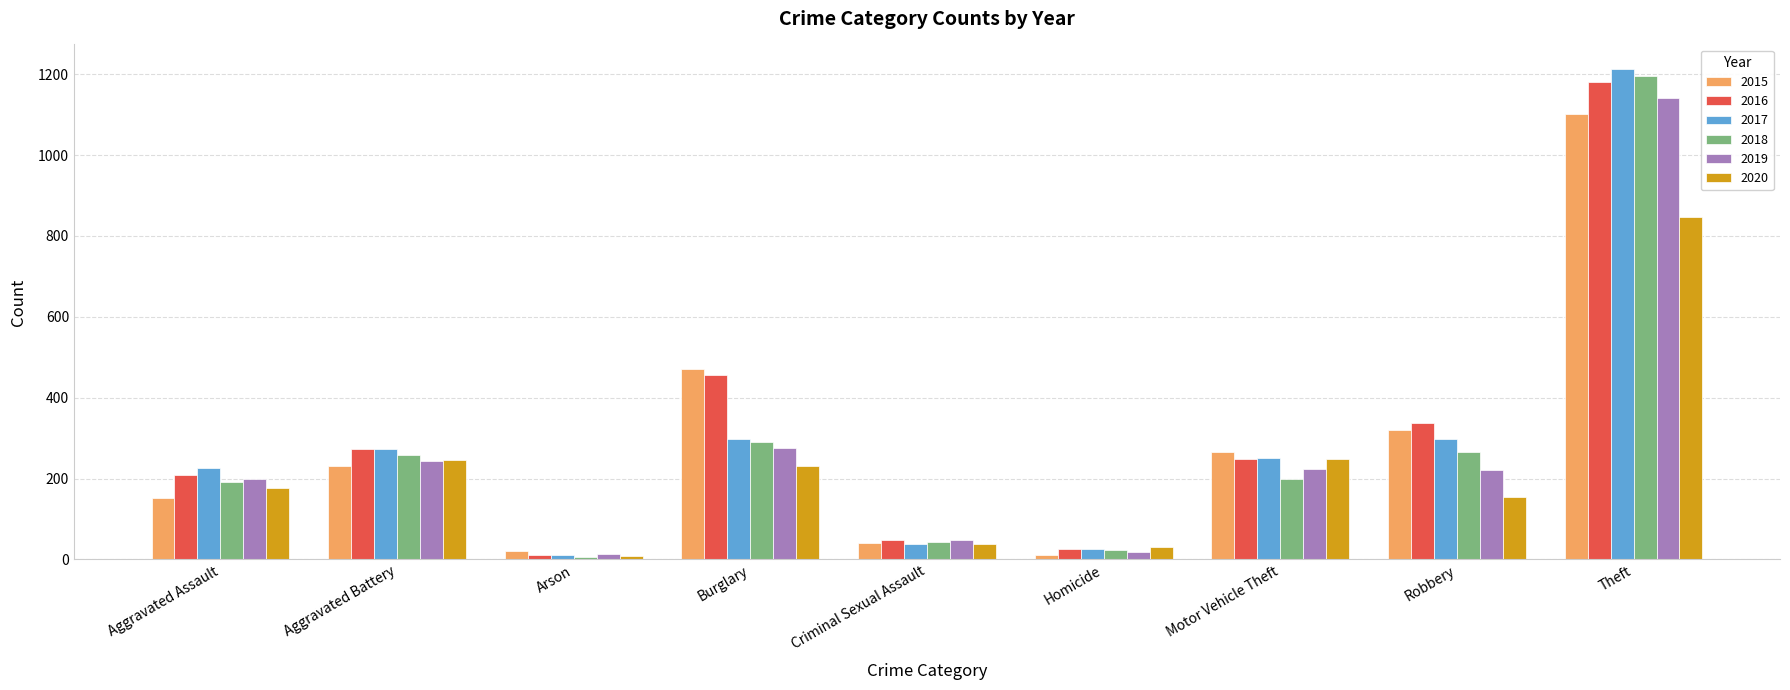

What is the difference between the 2017 values at Aggravated Assault and Motor Vehicle Theft?

25